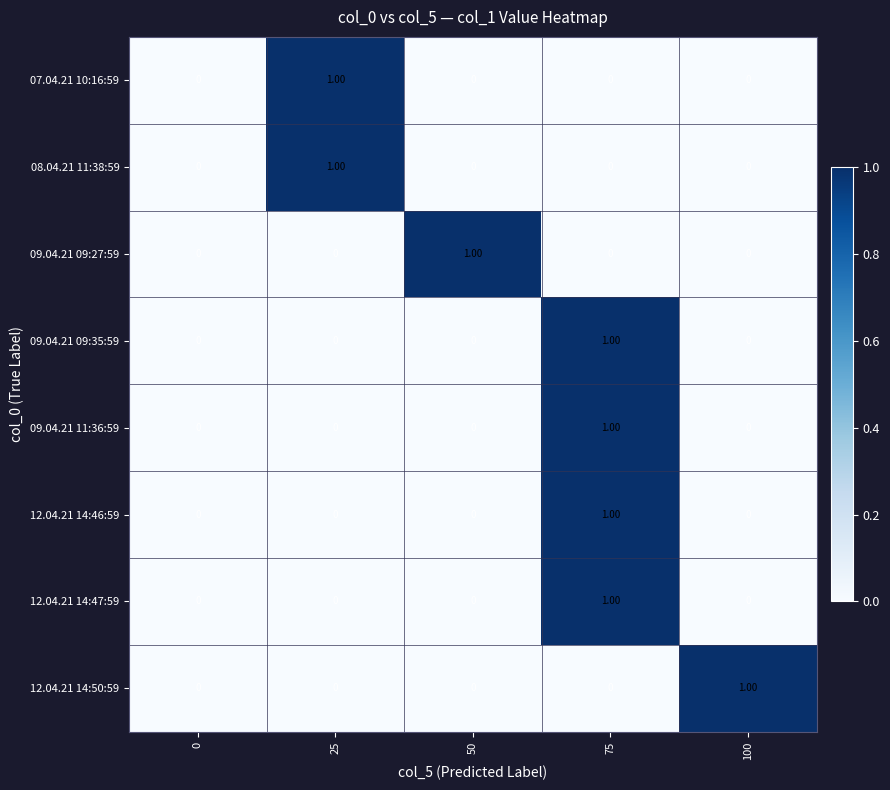

What is the total value across all series at 75?

4